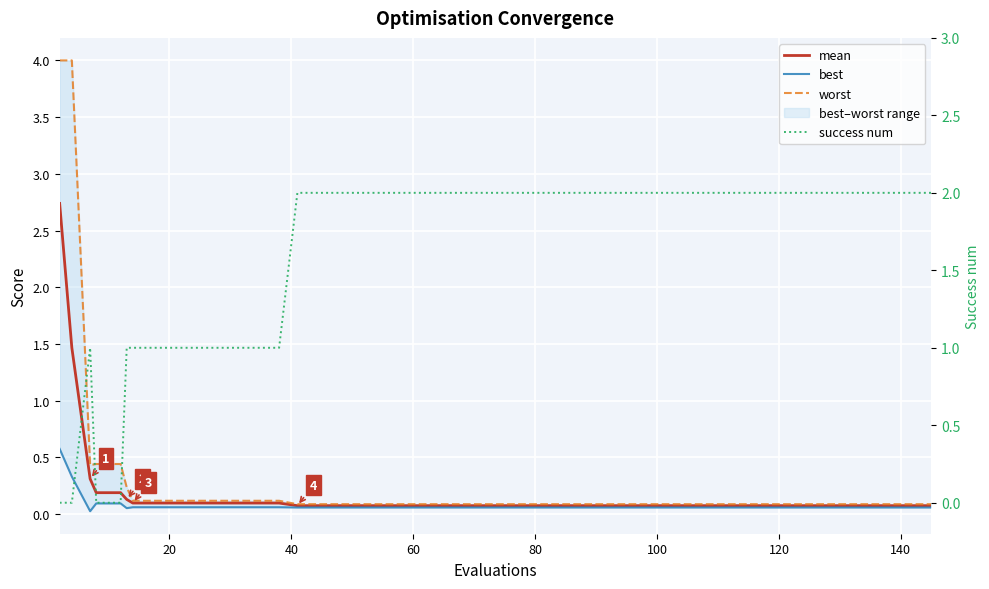

True or false: success num and best intersect in this chart.

True